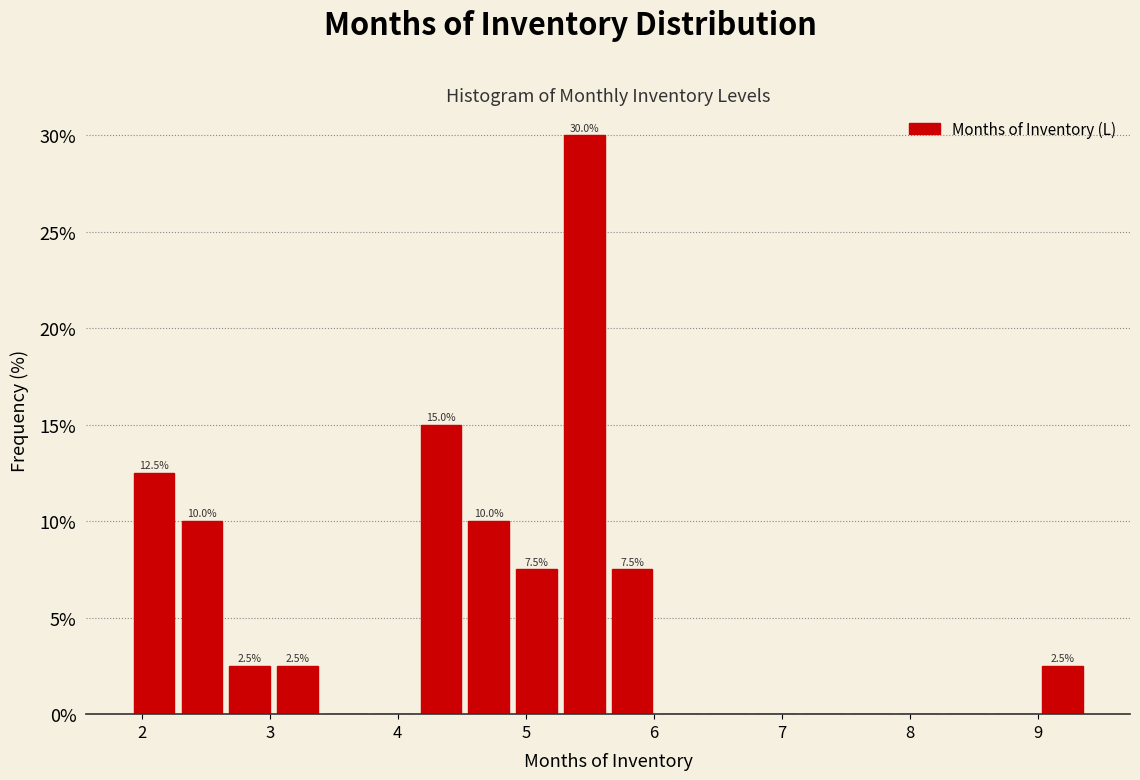

Read against the x-axis, roughly where is the centre of the tallest bar?

5.5